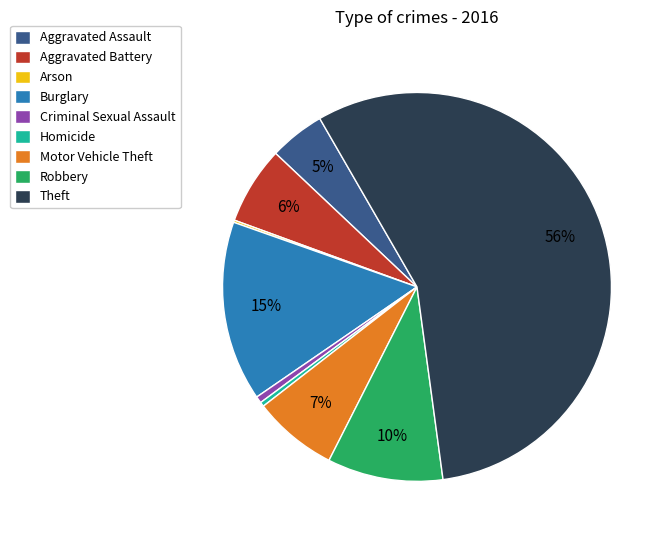

Do Criminal Sexual Assault and Robbery together represent more than half of the pie?

No